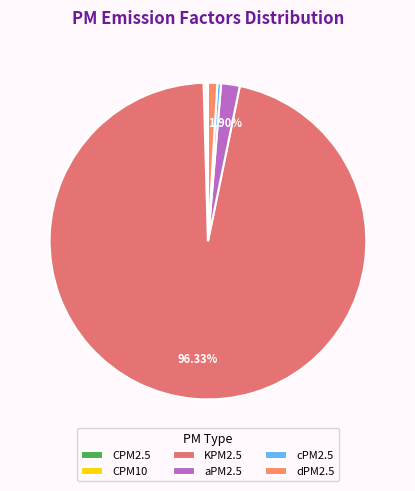

Rank the categories by value from lowest to highest.

CPM2.5, CPM10, cPM2.5, dPM2.5, aPM2.5, KPM2.5